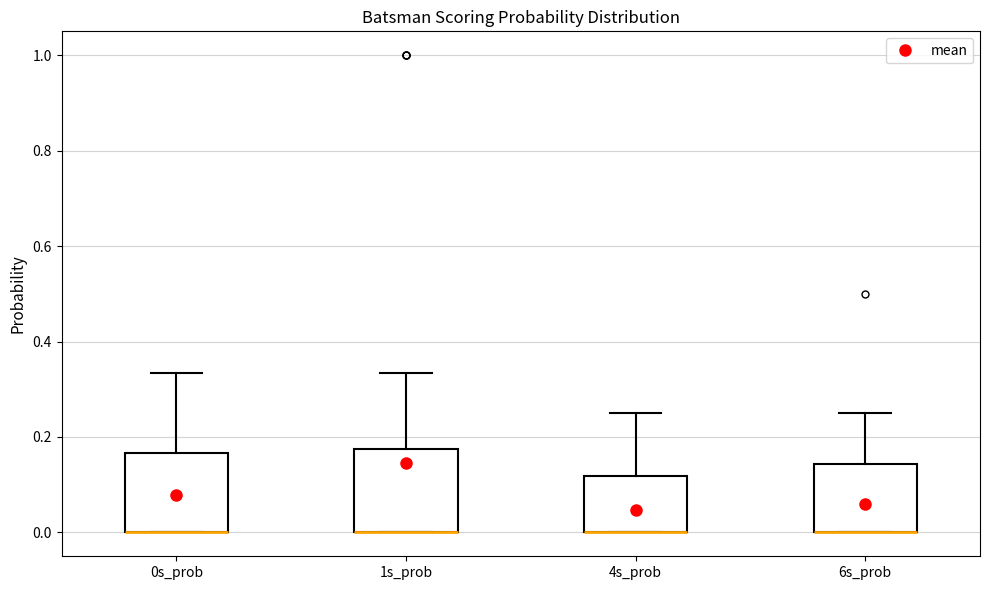

Reading left to right, read every box against the y-axis: the position of its median line, the range the box covers, and the ends of its whiskers. The values are not printed on the chart, so give them approximately, as read against the axis.

0s_prob: median 0.00 (drawn on the box's lower edge), box 0.00 to 0.16, whiskers 0.00 to 0.34
1s_prob: median 0.00 (drawn on the box's lower edge), box 0.00 to 0.18, whiskers 0.00 to 0.34
4s_prob: median 0.00 (drawn on the box's lower edge), box 0.00 to 0.12, whiskers 0.00 to 0.26
6s_prob: median 0.00 (drawn on the box's lower edge), box 0.00 to 0.14, whiskers 0.00 to 0.26